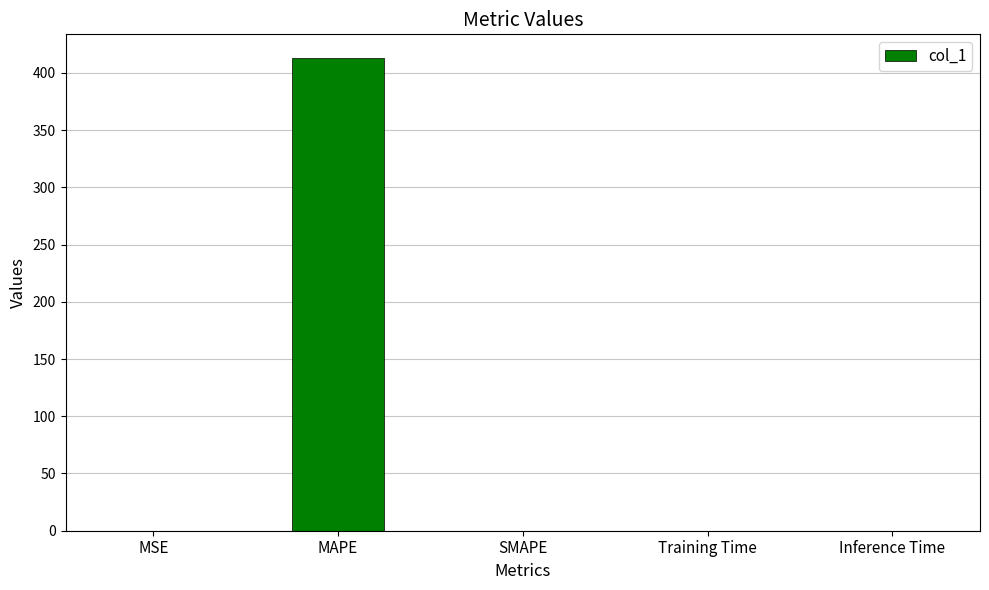

What is the sum of all values?

413.1